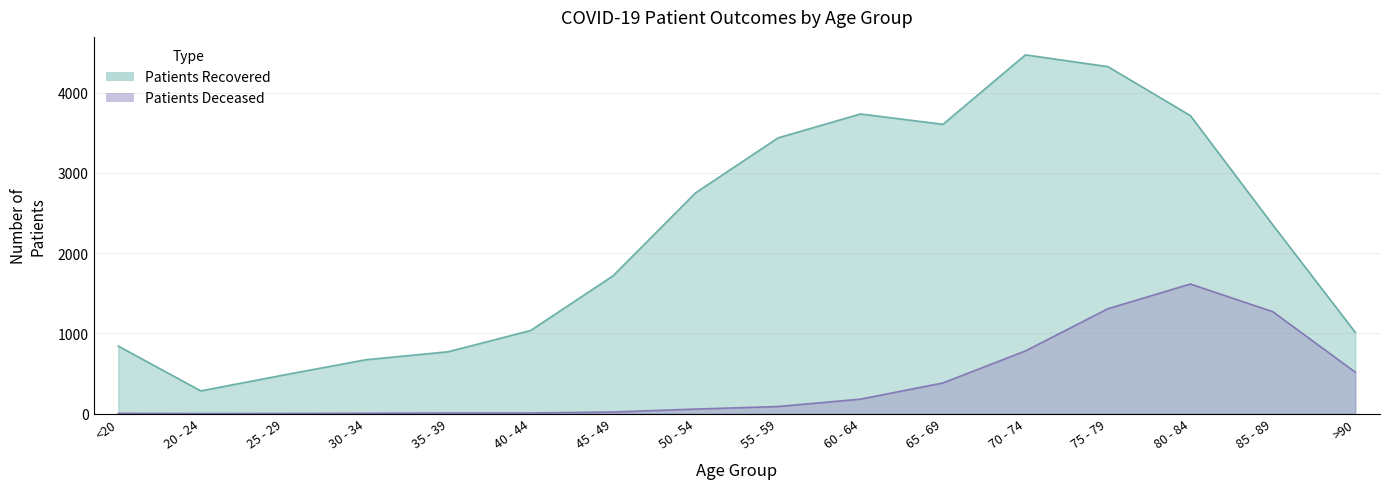

True or false: patients_recovered and patients_deceased cross at least once.

False